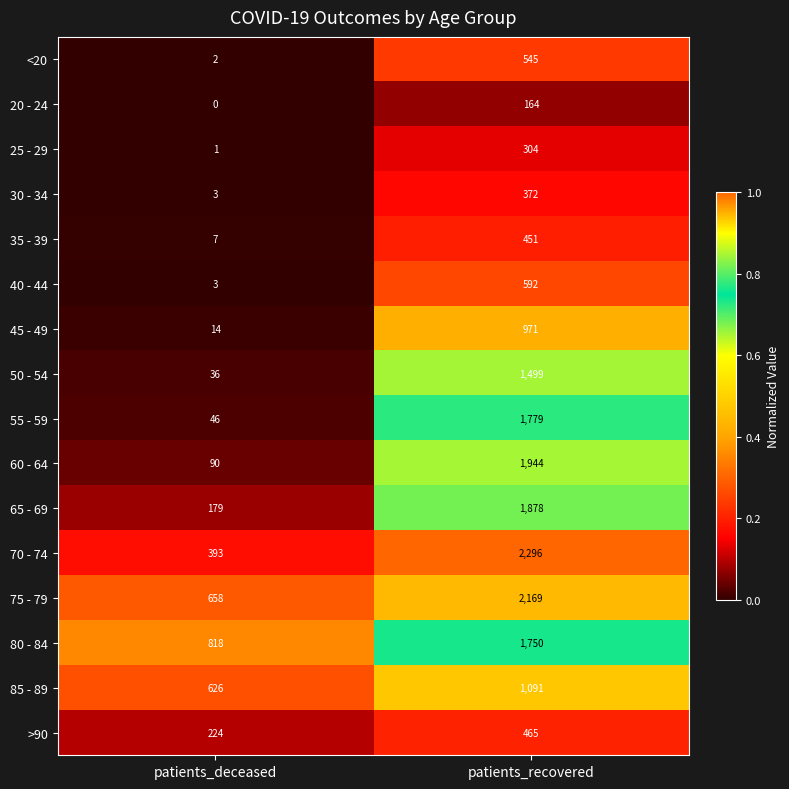

True or false: 20 - 24 has a value of 240 at patients_recovered.

False